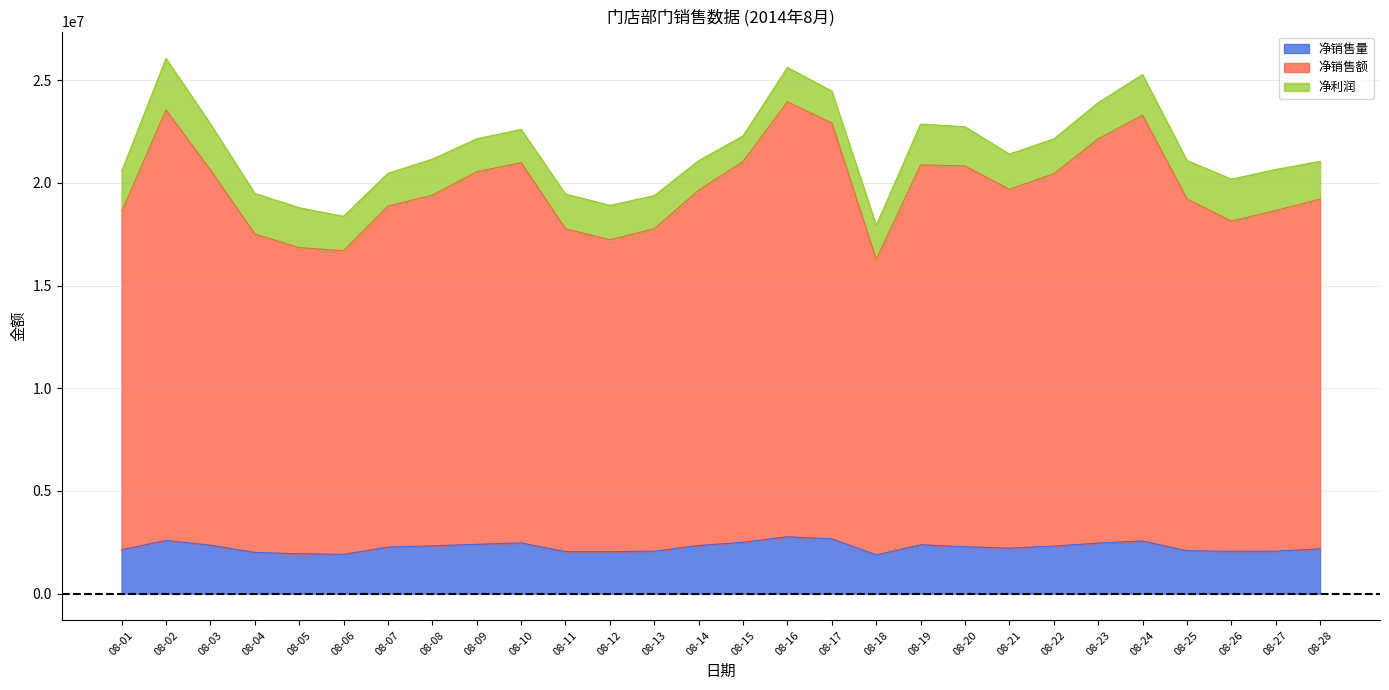

True or false: 净销售量 and 净销售额 cross at least once.

False